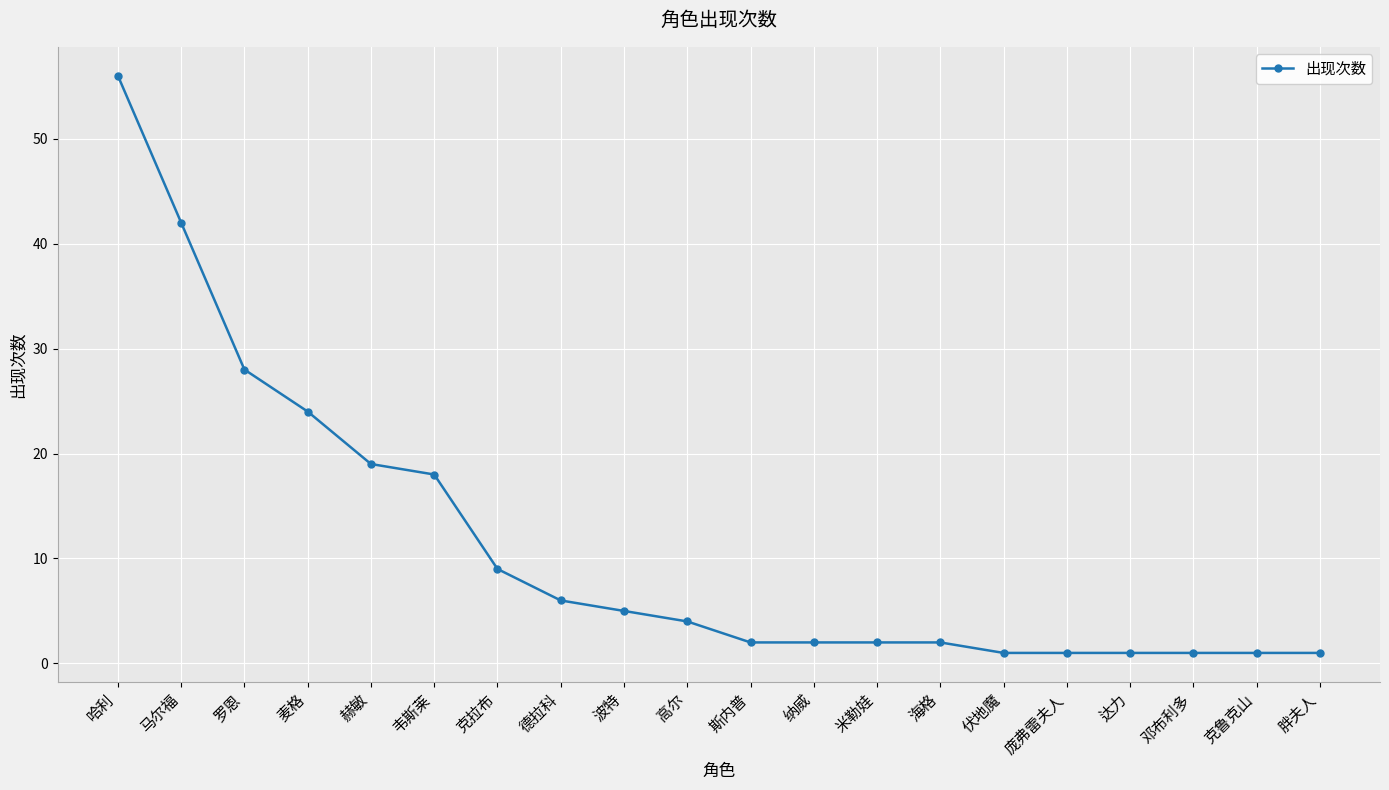

What is the ratio of the value at 纳威 to the value at 庞弗雷夫人?

2.0